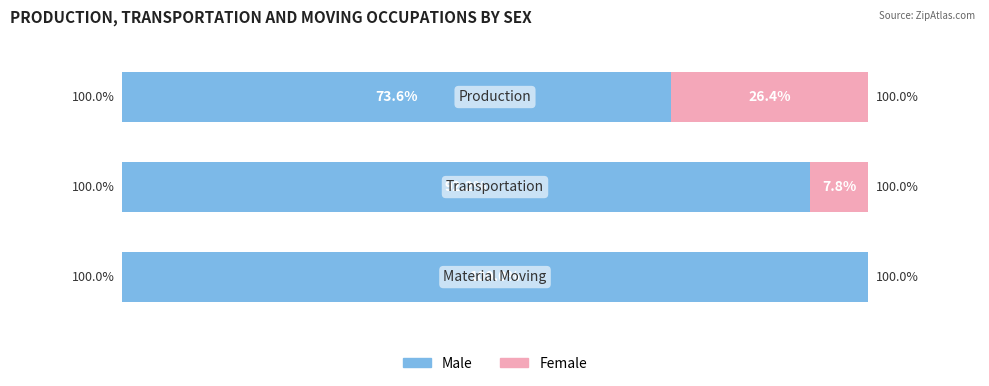

What are all the series names shown in the legend?

Male, Female